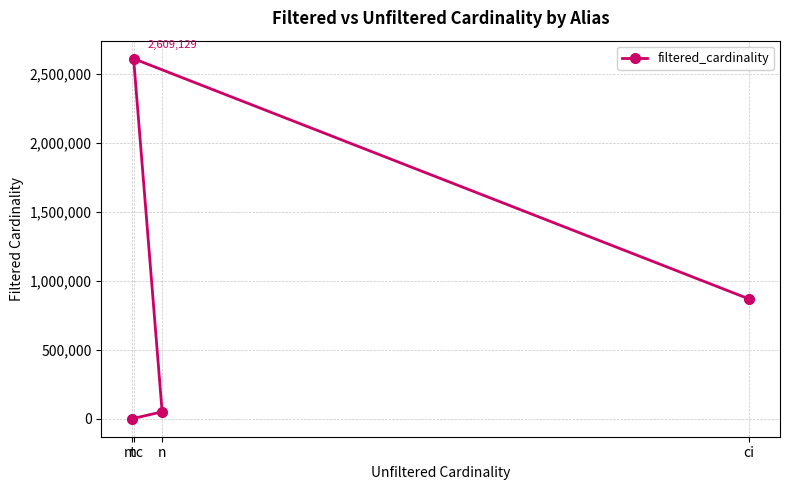

What is the smallest value displayed?

8